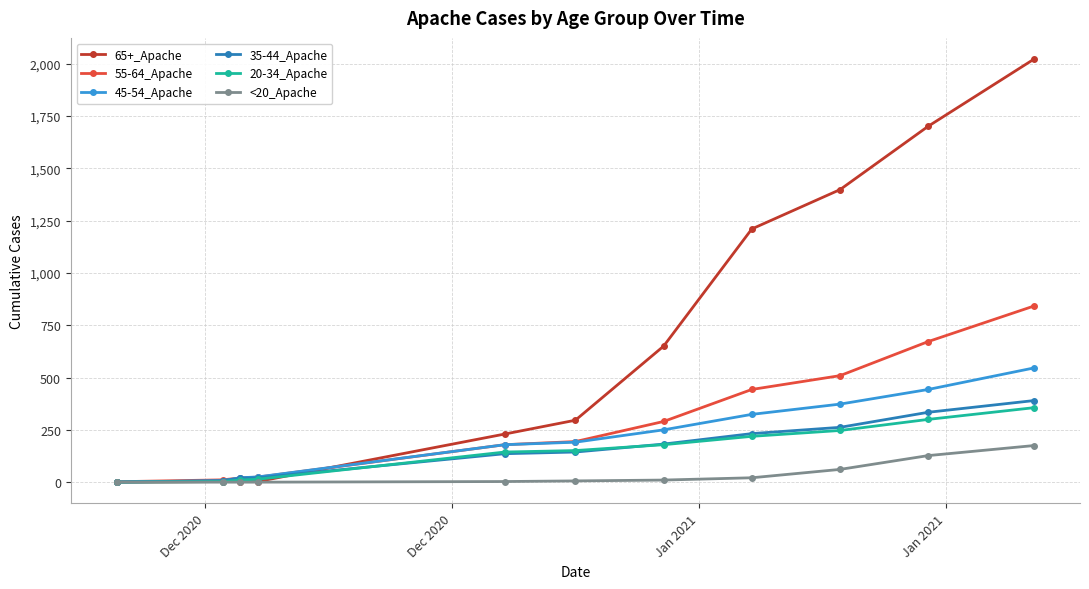

Which series has the widest spread of values?

65+_Apache